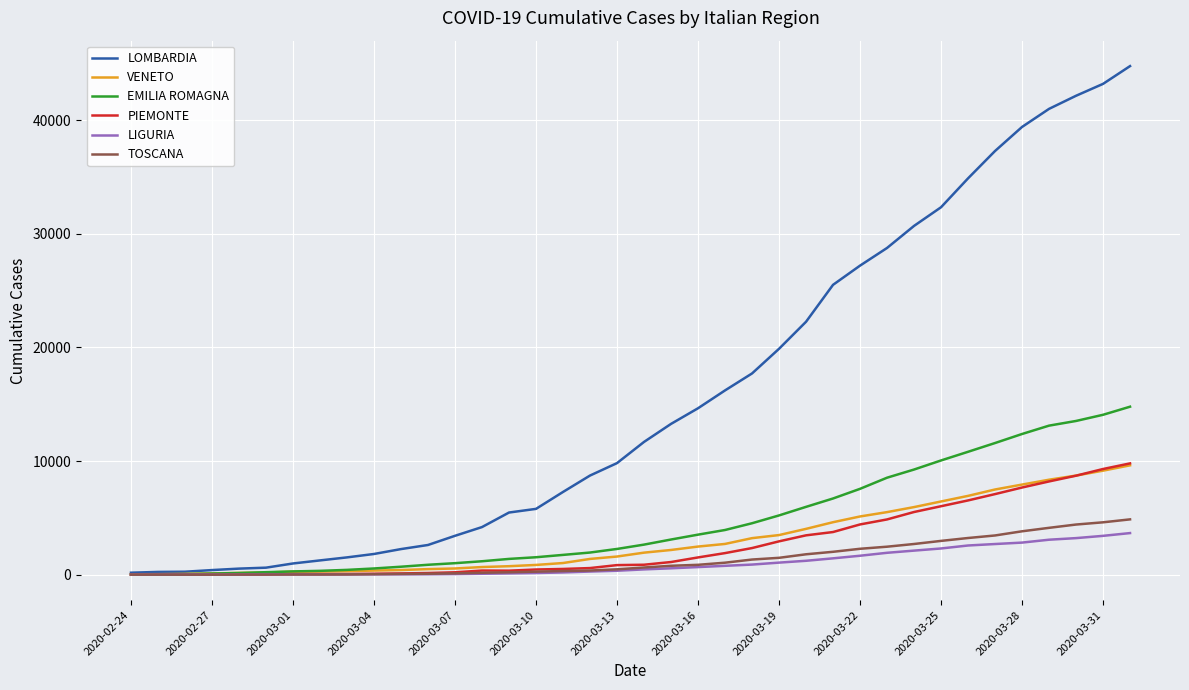

What is the highest value of the PIEMONTE series?

9795